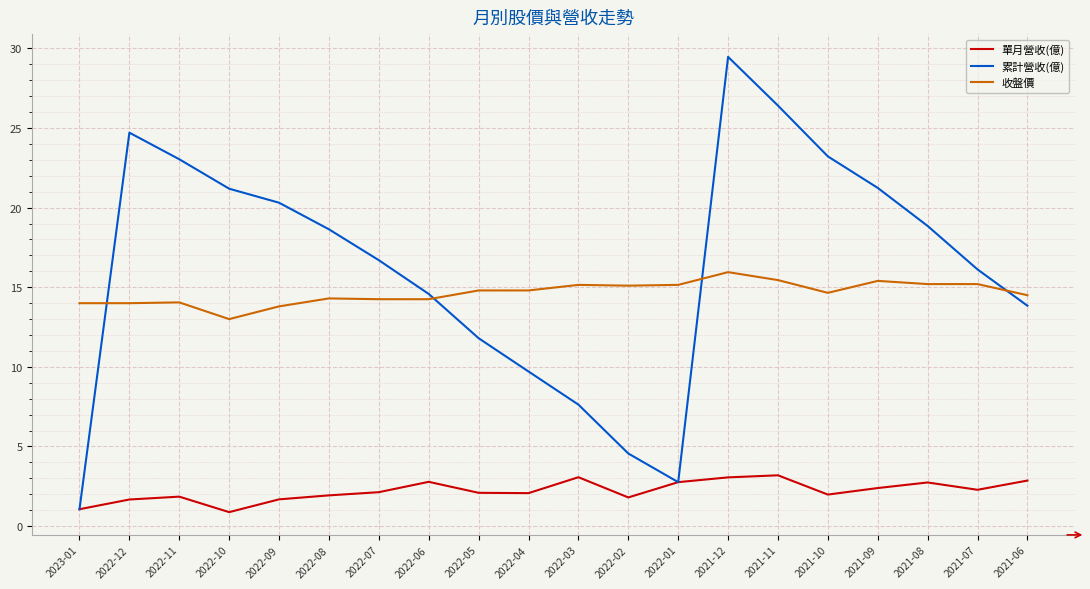

In 累計營收(億), how many points are lower than both neighbors (excluding endpoints)?

1